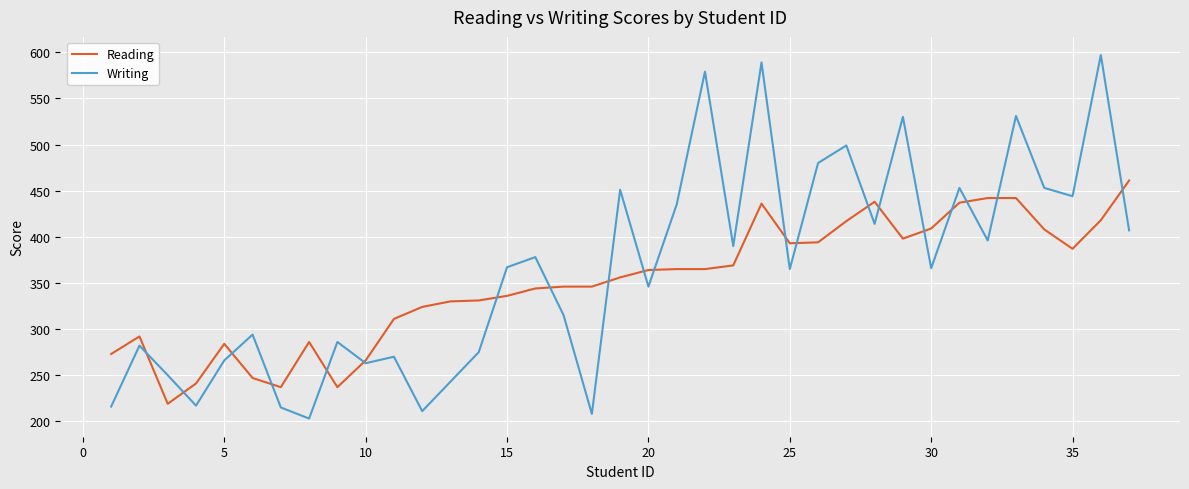

Which series has the largest range (max minus min)?

Writing